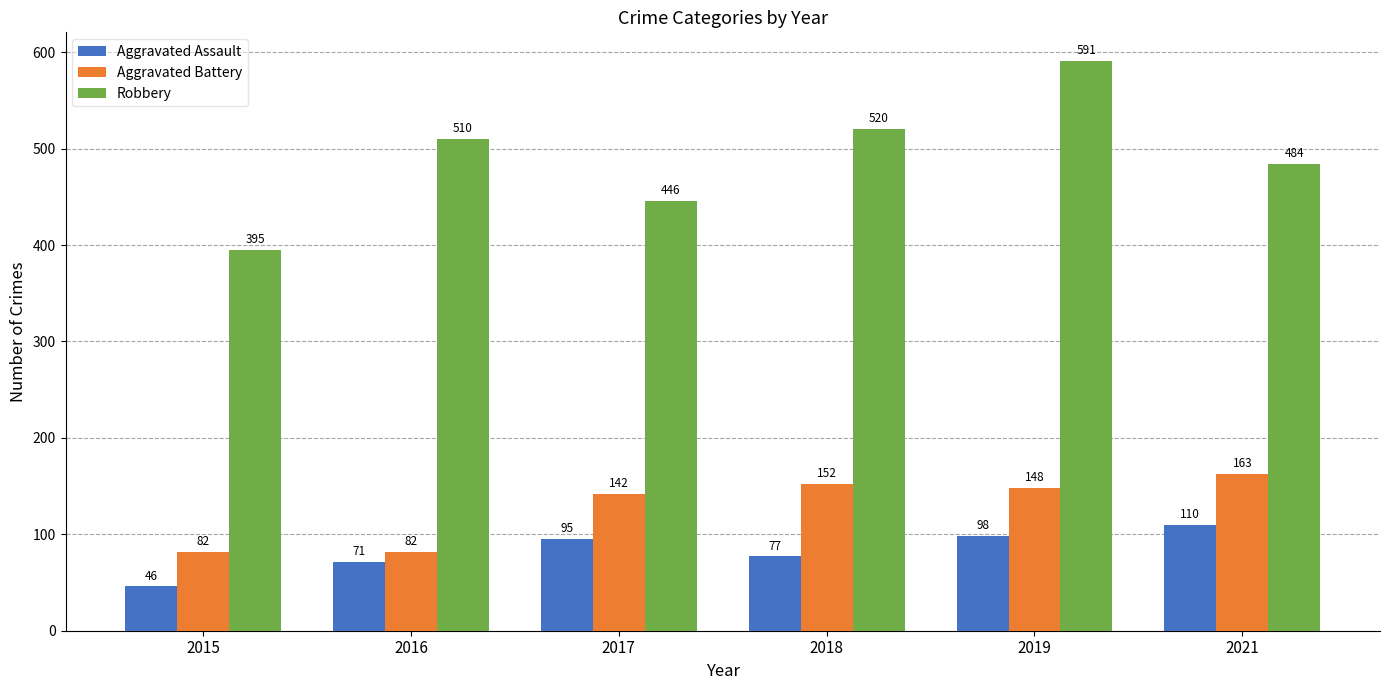

What is the average value of the Aggravated Assault series?

83